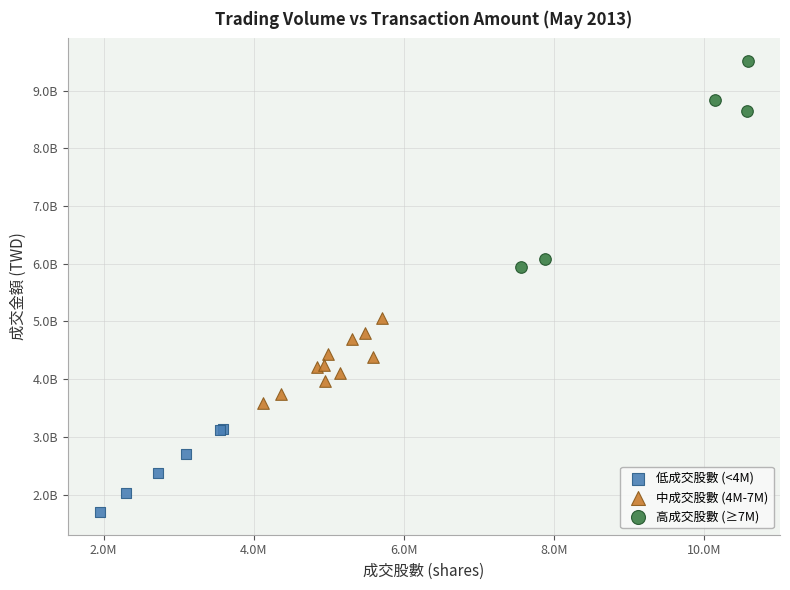

Which series contains the lowest Y value?

低成交股數 (<4M)